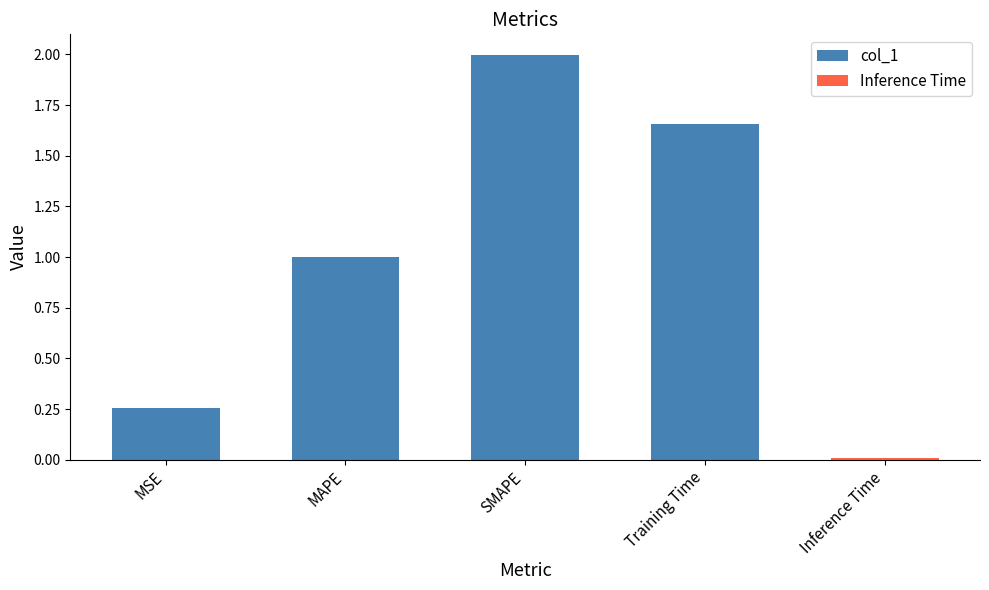

True or false: the data shows 0.3 at Training Time.

False